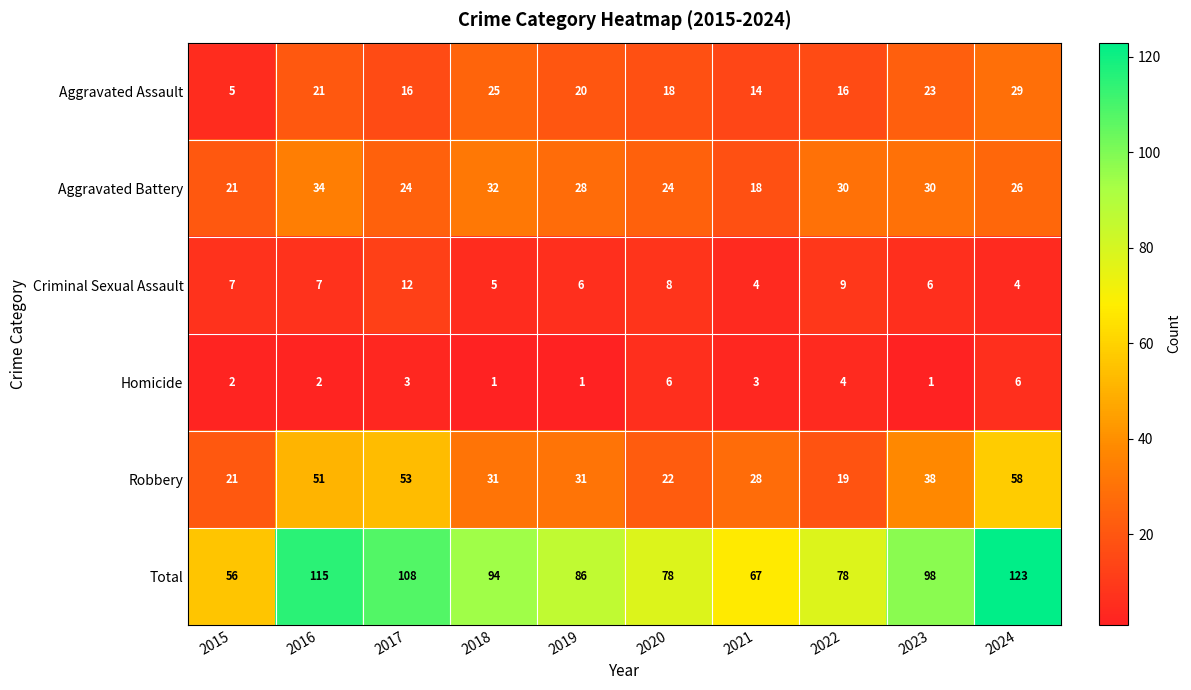

At which label does Criminal Sexual Assault reach its peak?

2017